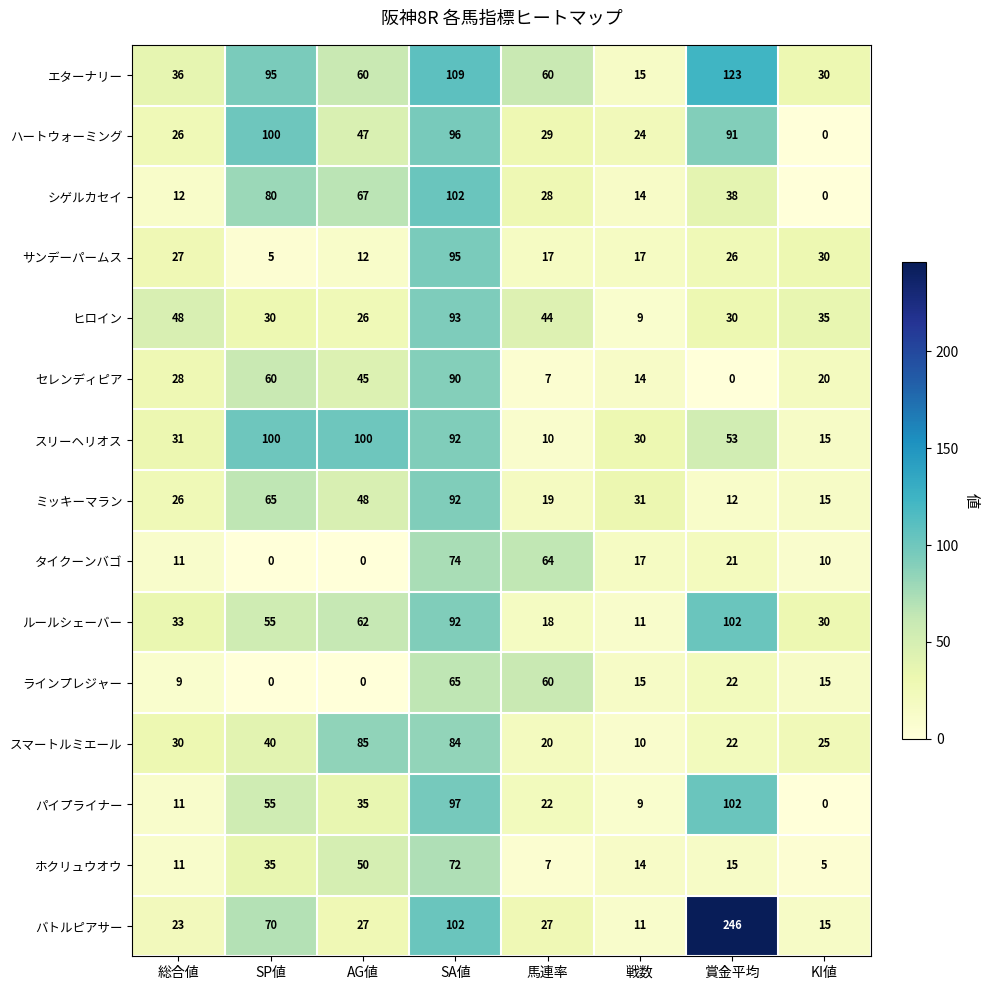

Which series has the largest total across all categories?

エターナリー